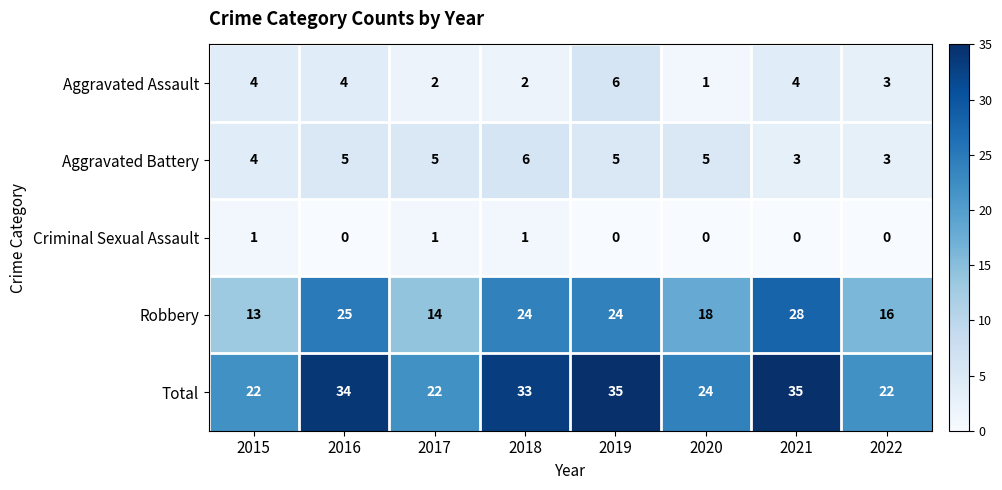

What is the approximate value of Aggravated Battery at 2019?

5